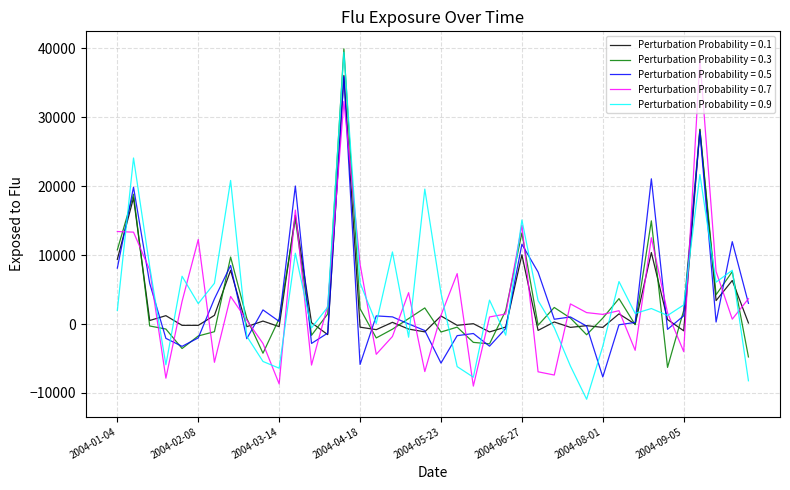

What is the lowest value of the Perturbation Probability = 0.9 series?

-10906.9